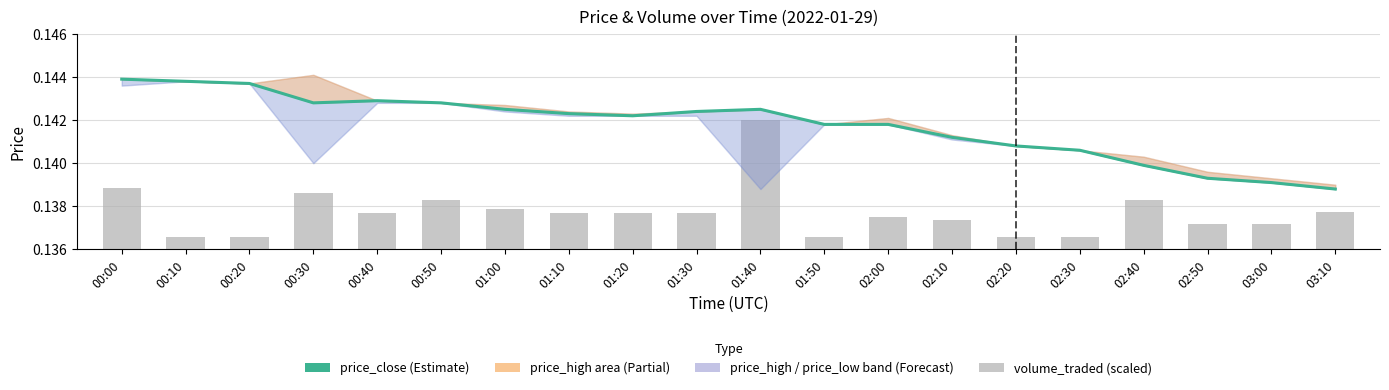

What is the label of the 14th bar from the right?

01:00